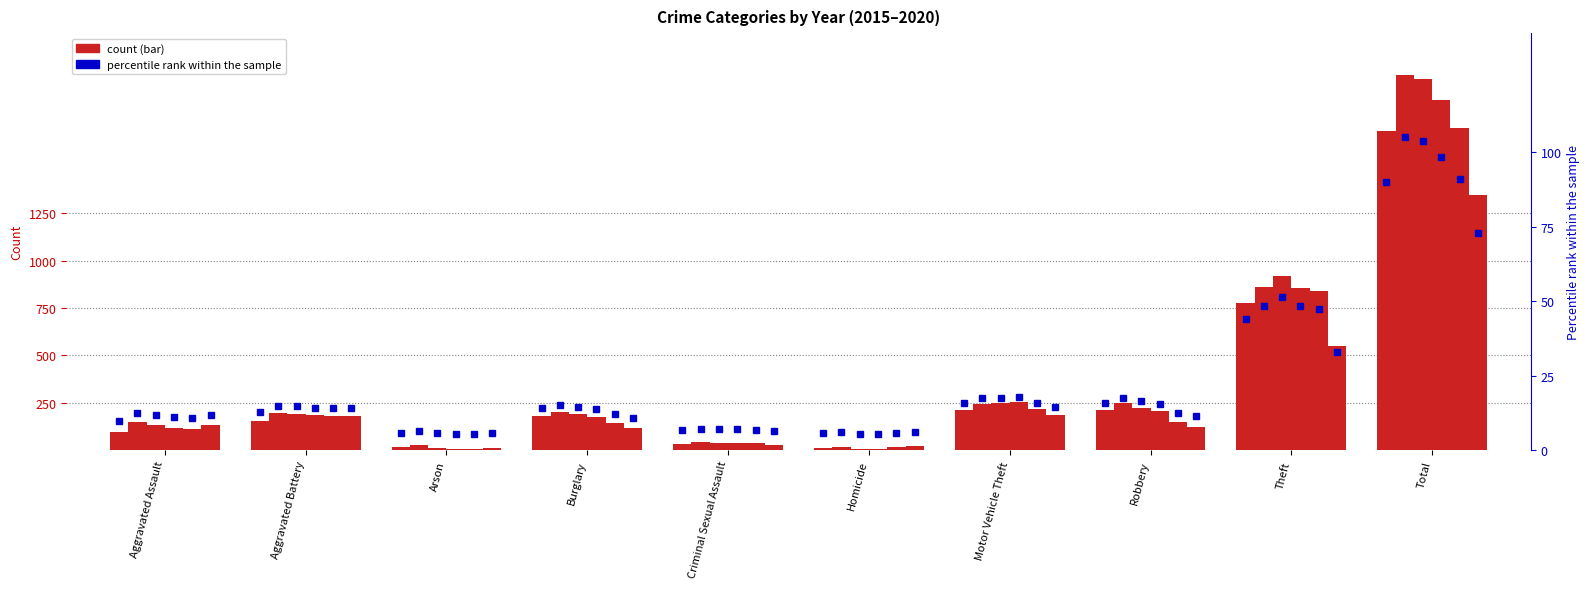

At which category is the sum across all series the highest?

Total